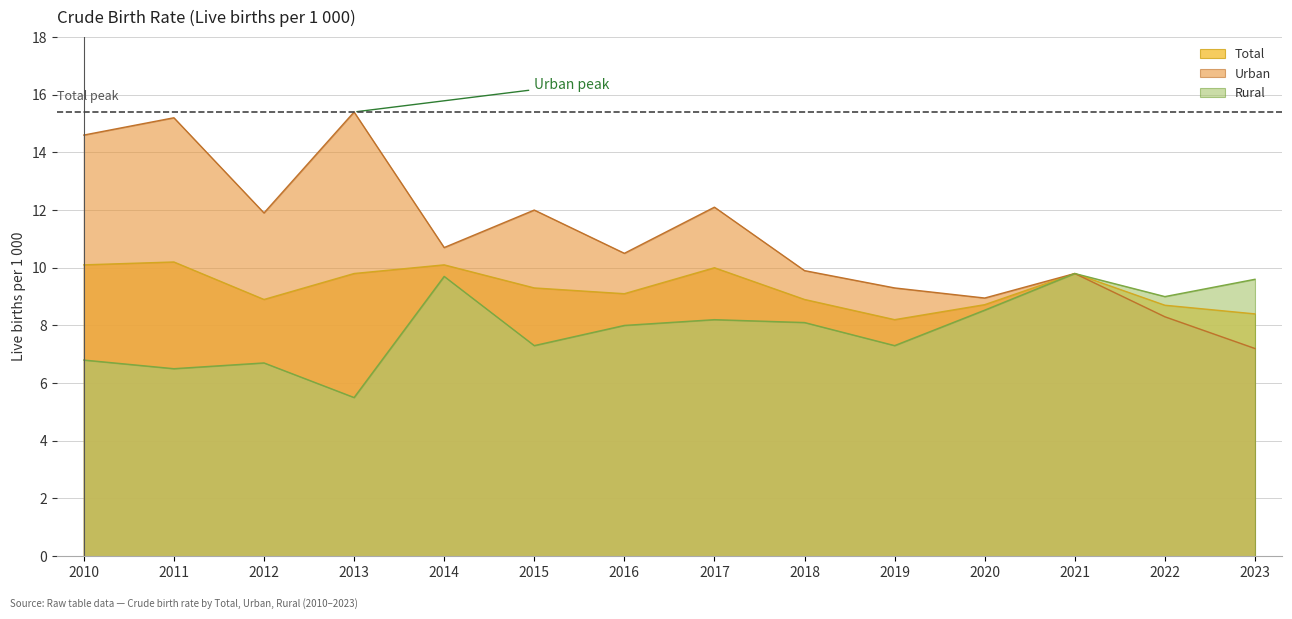

Which series has the widest spread of values?

Urban